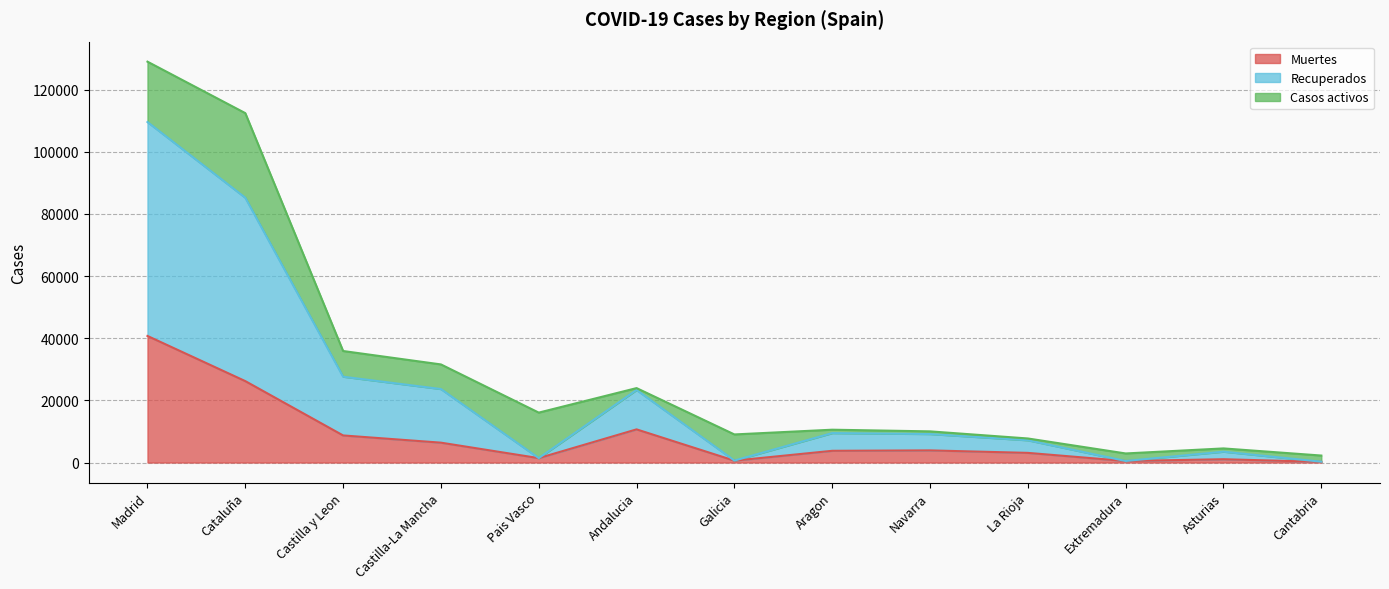

True or false: Recuperados and Muertes cross at least once.

False